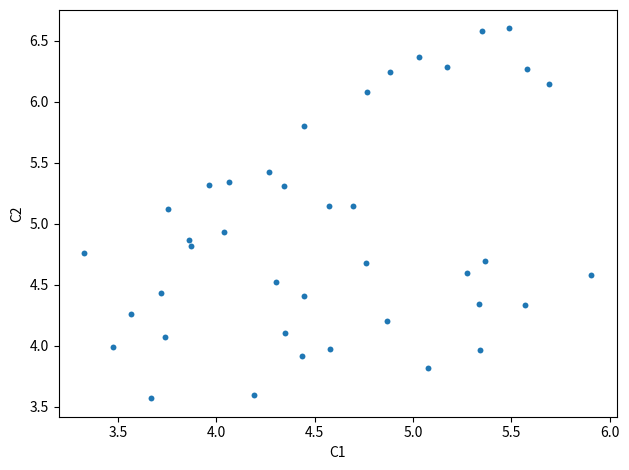

What is the range of X values (max minus min)?

2.6